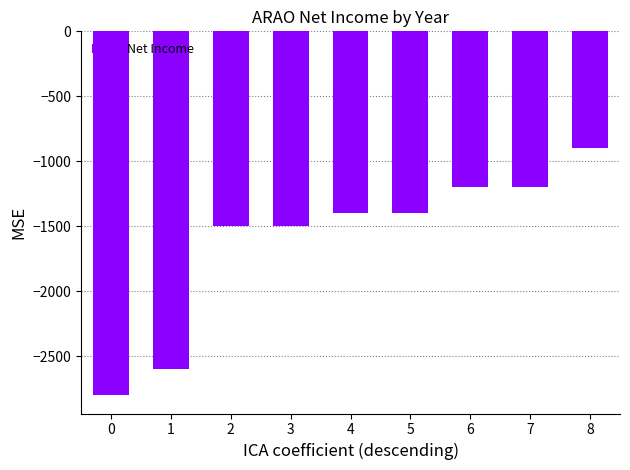

What value does the data have at 8?

-900